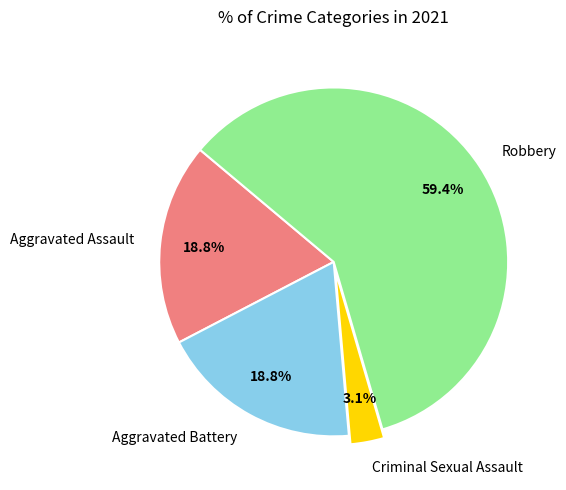

What is the smallest slice in the pie chart?

Criminal Sexual Assault